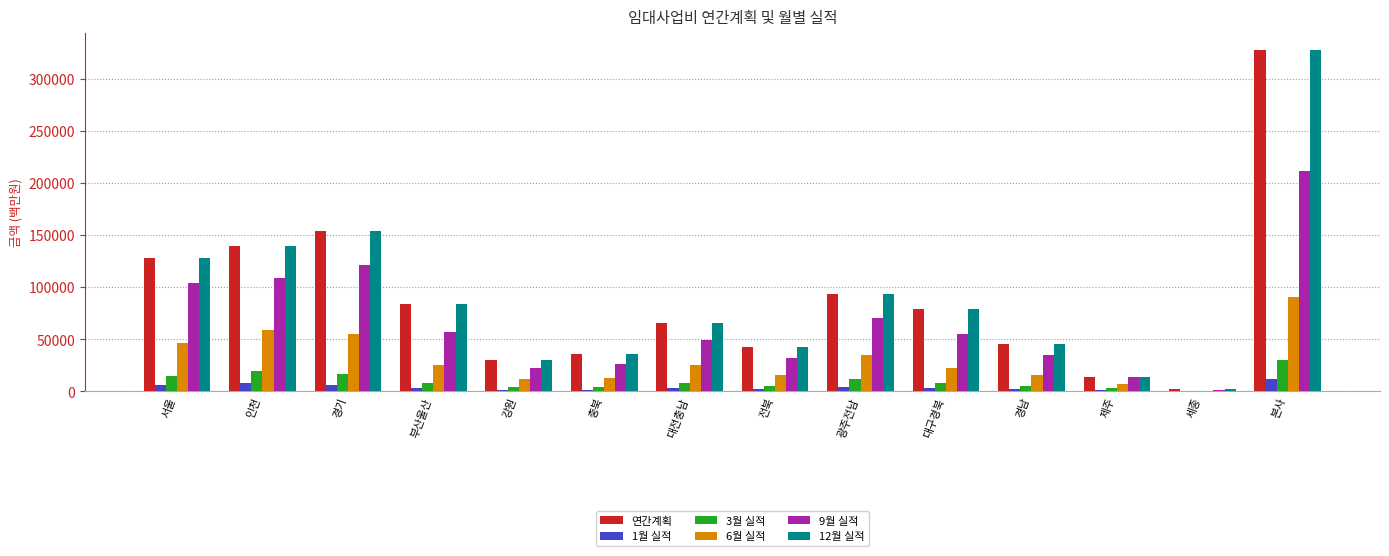

At which category is the sum across all series the highest?

본사